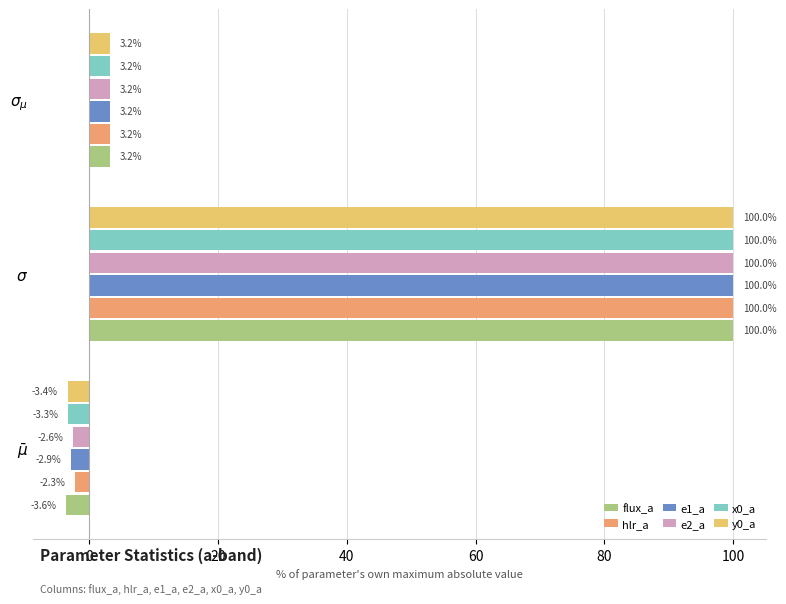

Which series has the largest total across all categories?

hlr_a